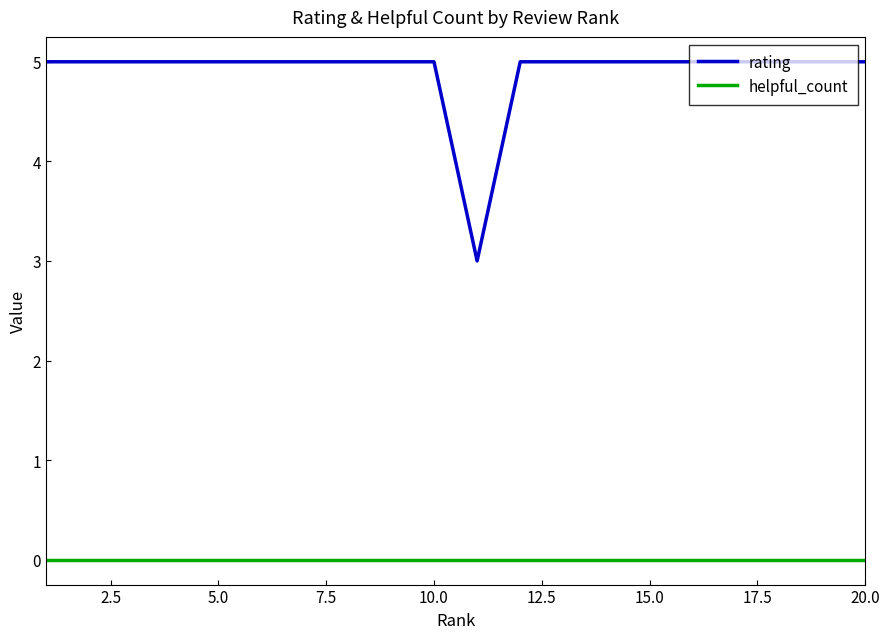

What are all the series names shown in the legend?

rating, helpful_count